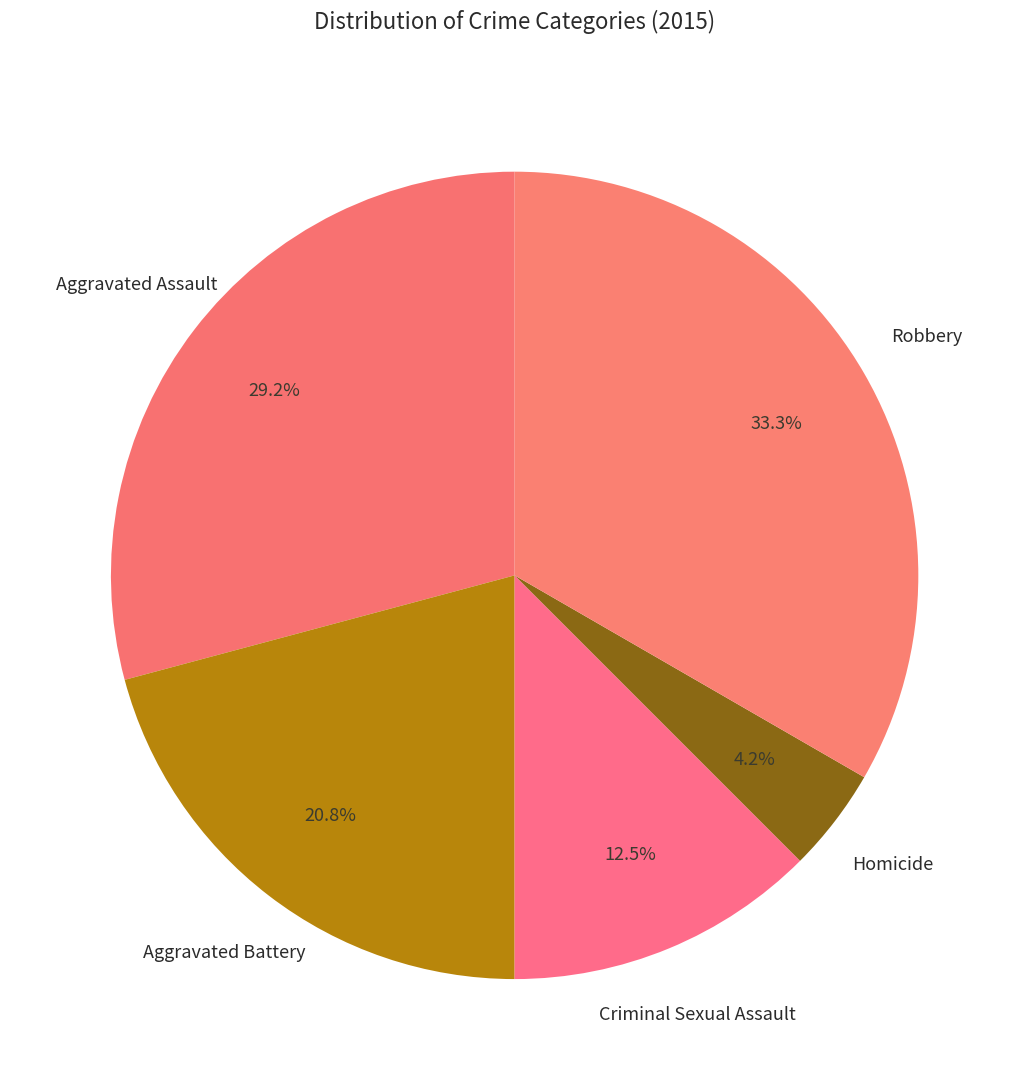

Which has a higher value, Aggravated Assault or Criminal Sexual Assault?

Aggravated Assault